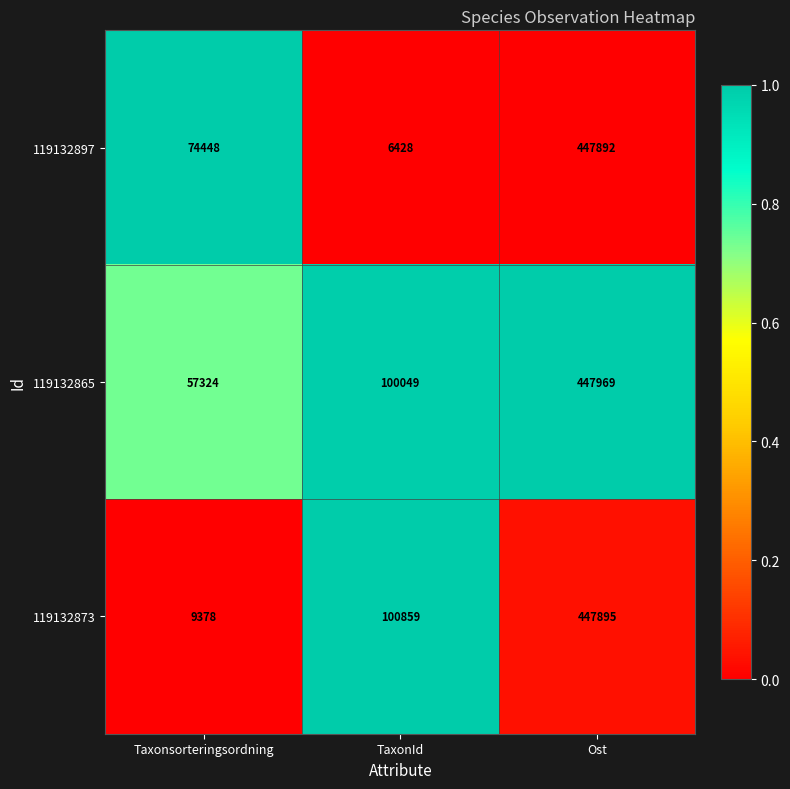

Between TaxonId and Ost, which series saw the biggest shift?

119132897